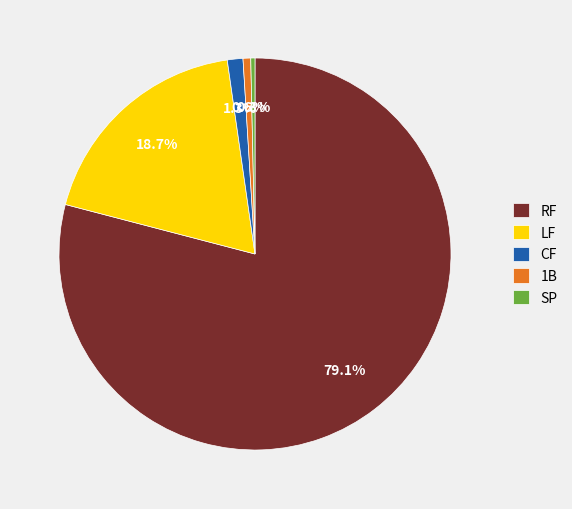

What percentage is the CF slice, to the nearest percent?

1%